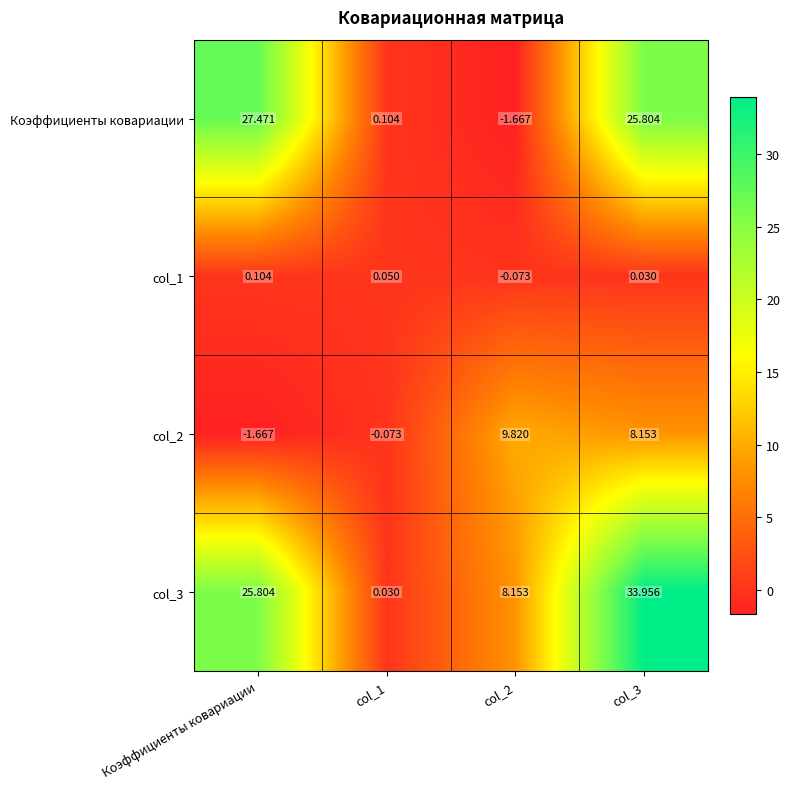

Which category has the highest value in the col_1 series?

Коэффициенты ковариации